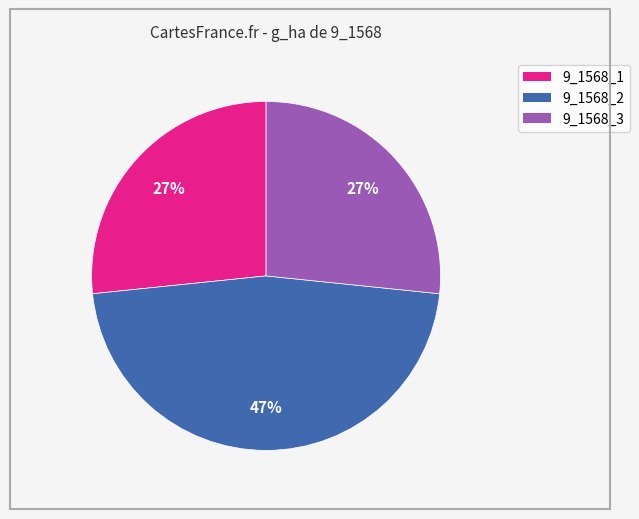

To the nearest percent, what percentage of the pie is 9_1568_2?

47%